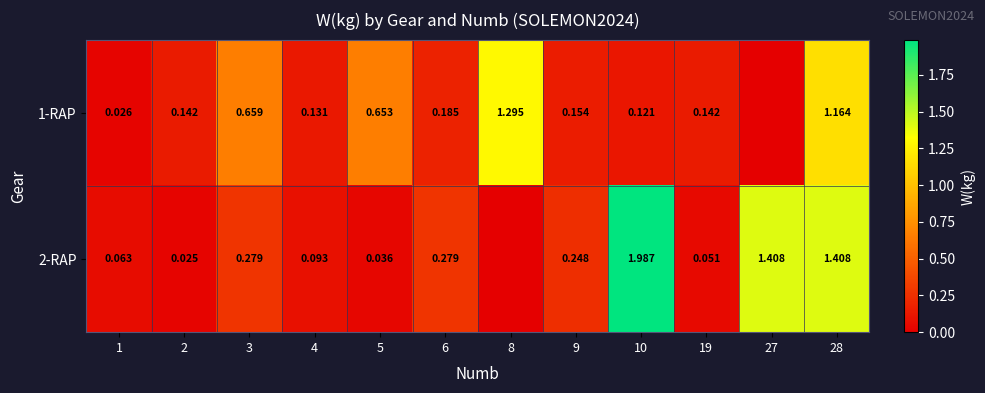

The value of 2-RAP at 28 is 1.4. True or false?

True